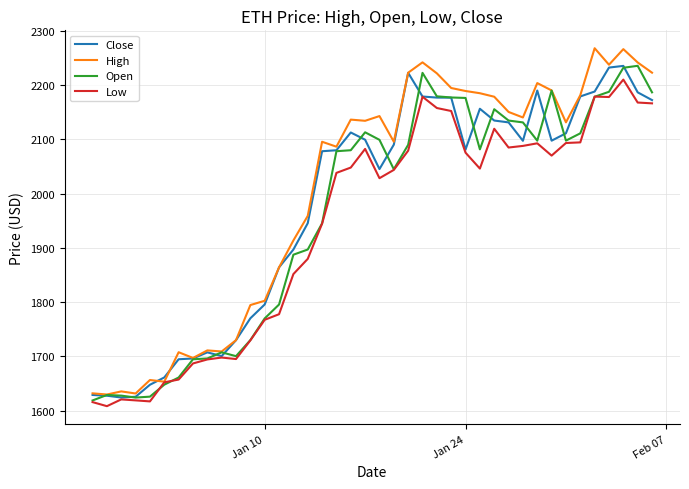

Which series has the widest spread of values?

High